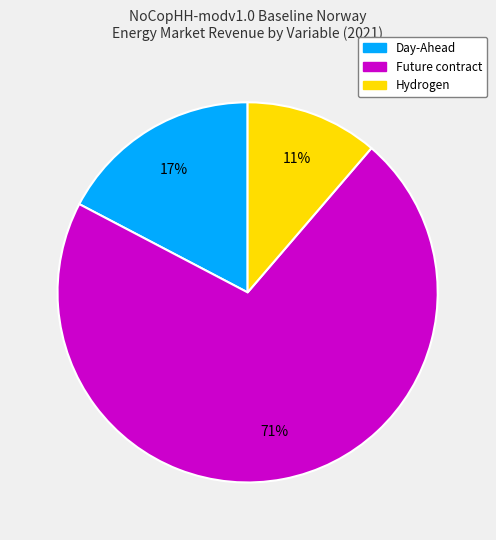

To the nearest percent, what percentage of the pie is Hydrogen?

11%